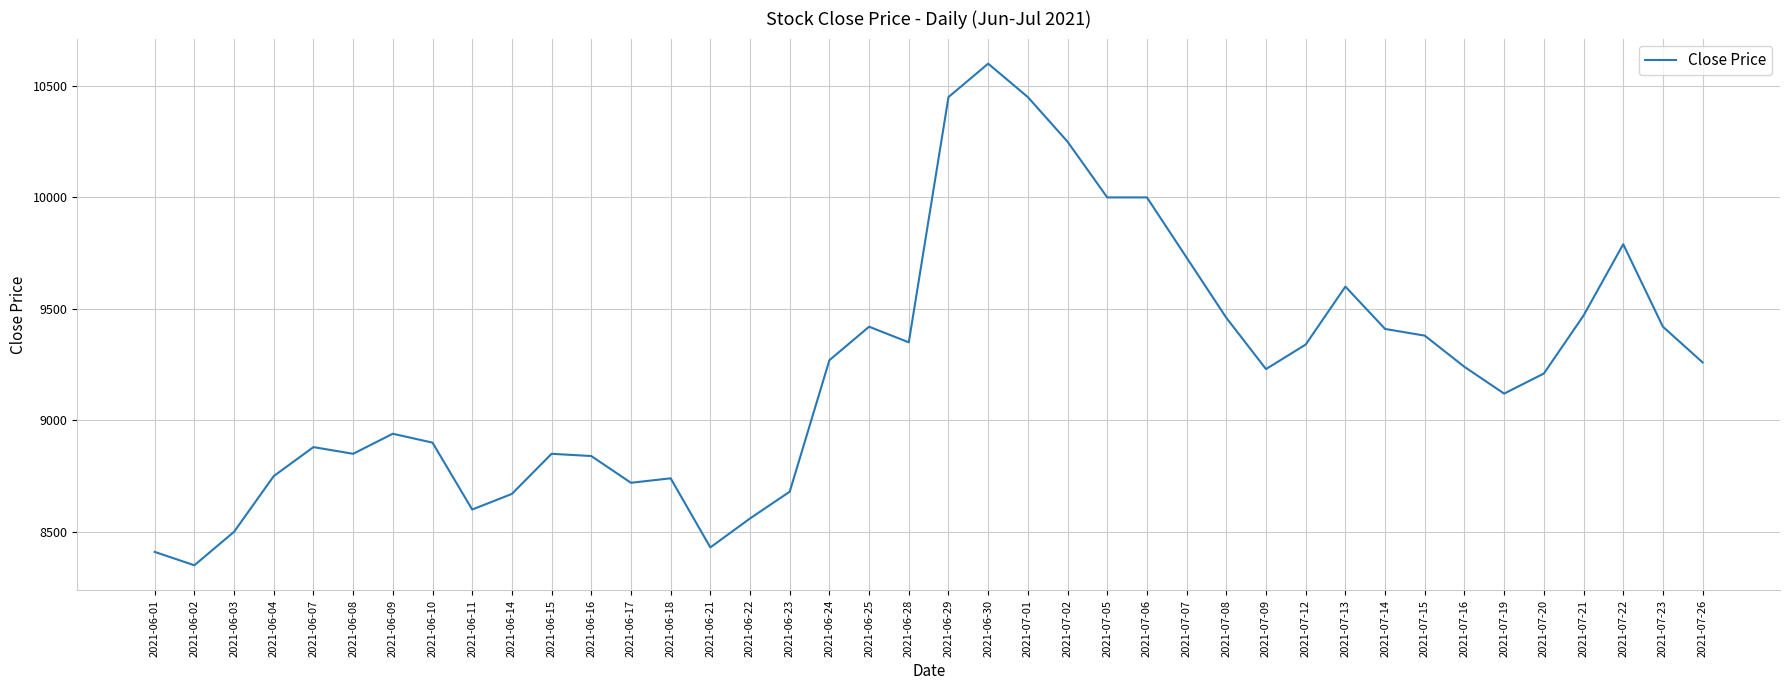

The value at 2021-06-09 is 8940. True or false?

True